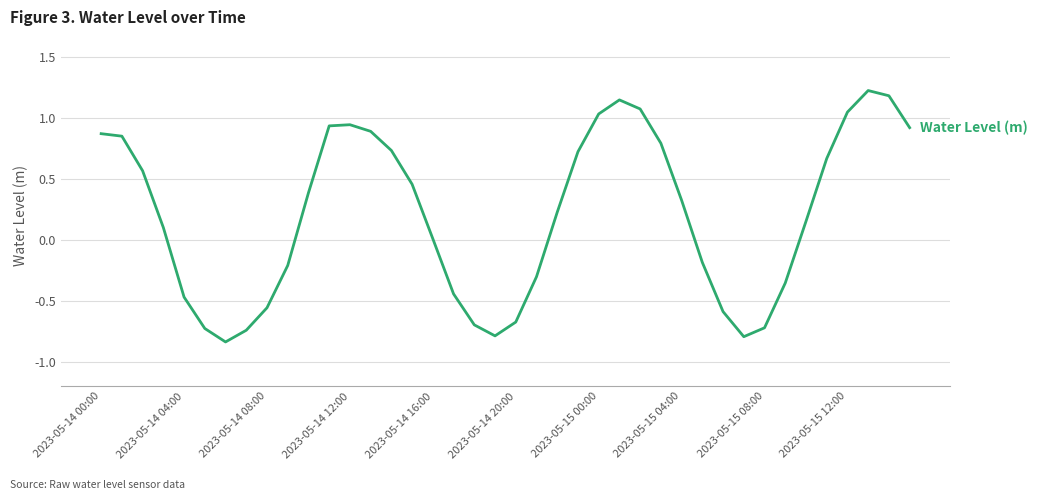

What is the difference between the maximum and minimum values?

2.1